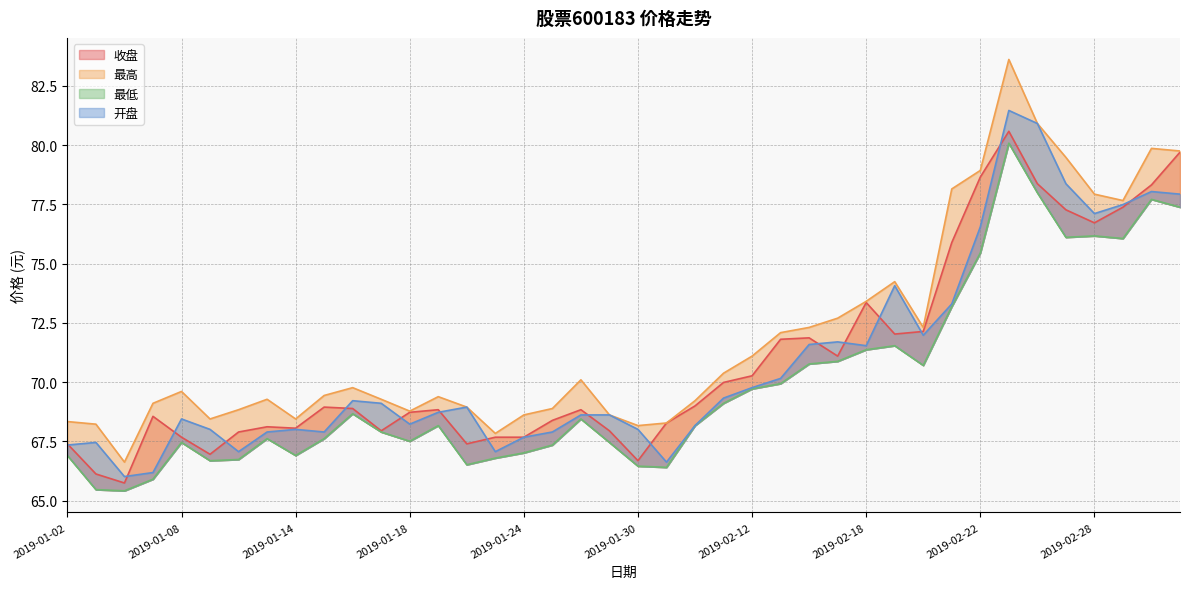

What is the total value across all series at 2019-01-25?

272.5